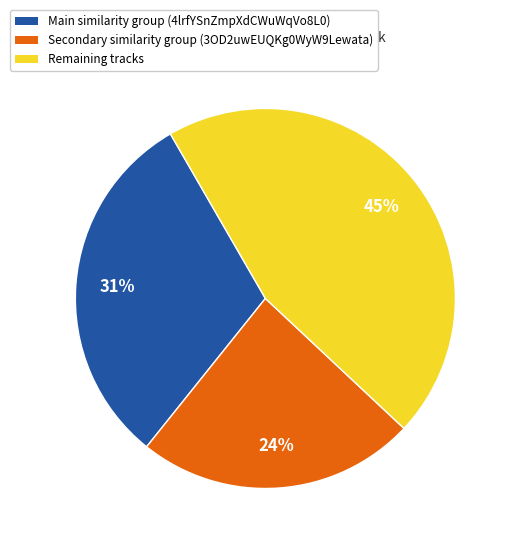

Is there a majority slice in this chart?

No